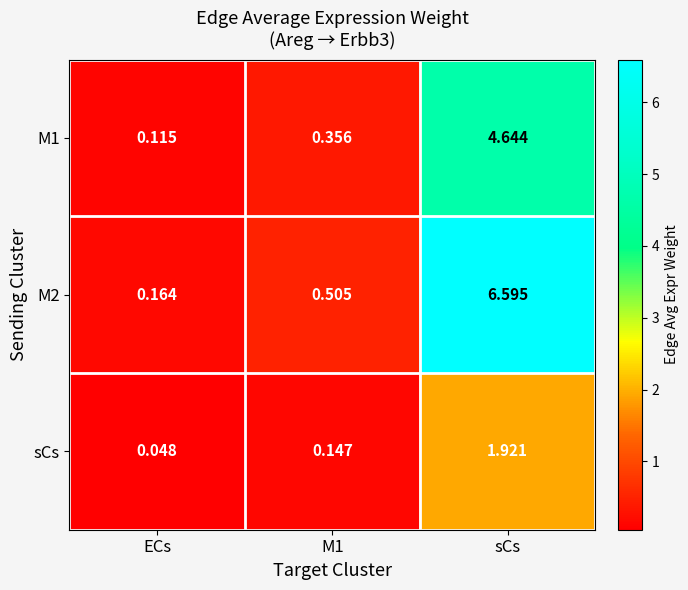

Which category has the highest value across all series?

sCs